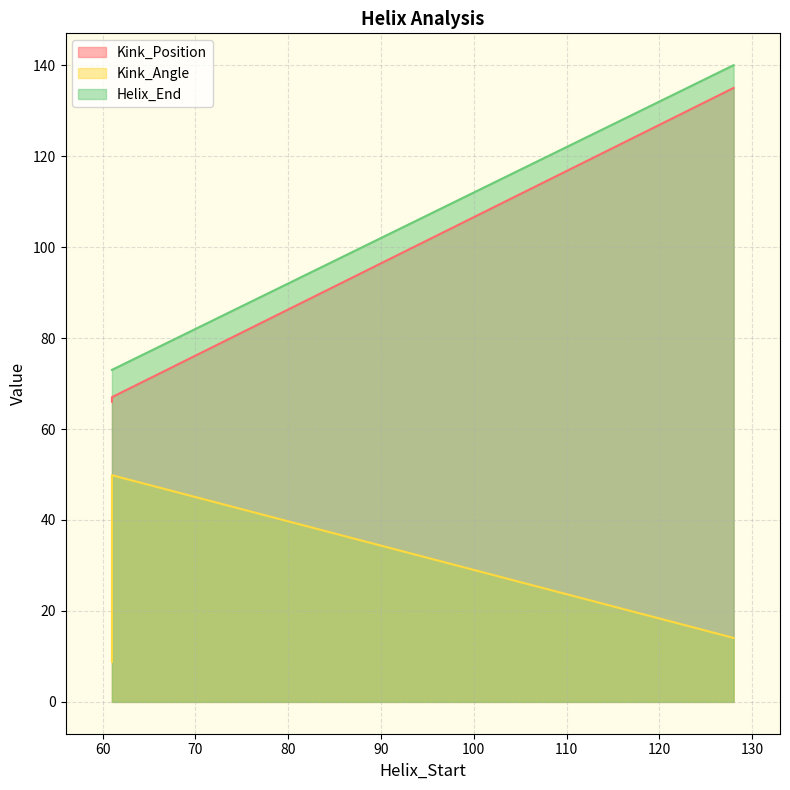

Reading left to right, extract all data points from this chart.

Kink_Position: 66.0	135.0	67.0	67.0
Kink_Angle: 8.8	14.1	49.8	49.8
Helix_End: 73.0	140.0	73.0	73.0